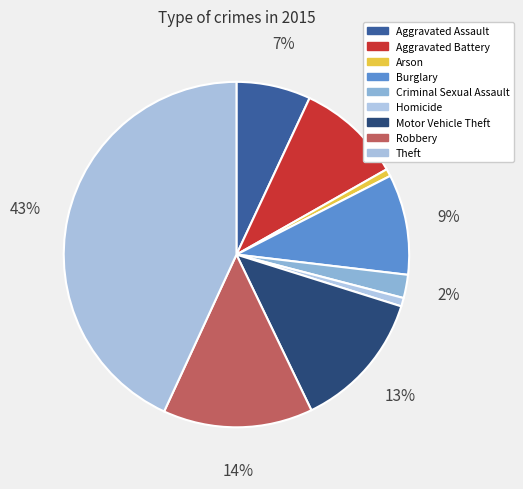

How many segments does this pie chart have?

9